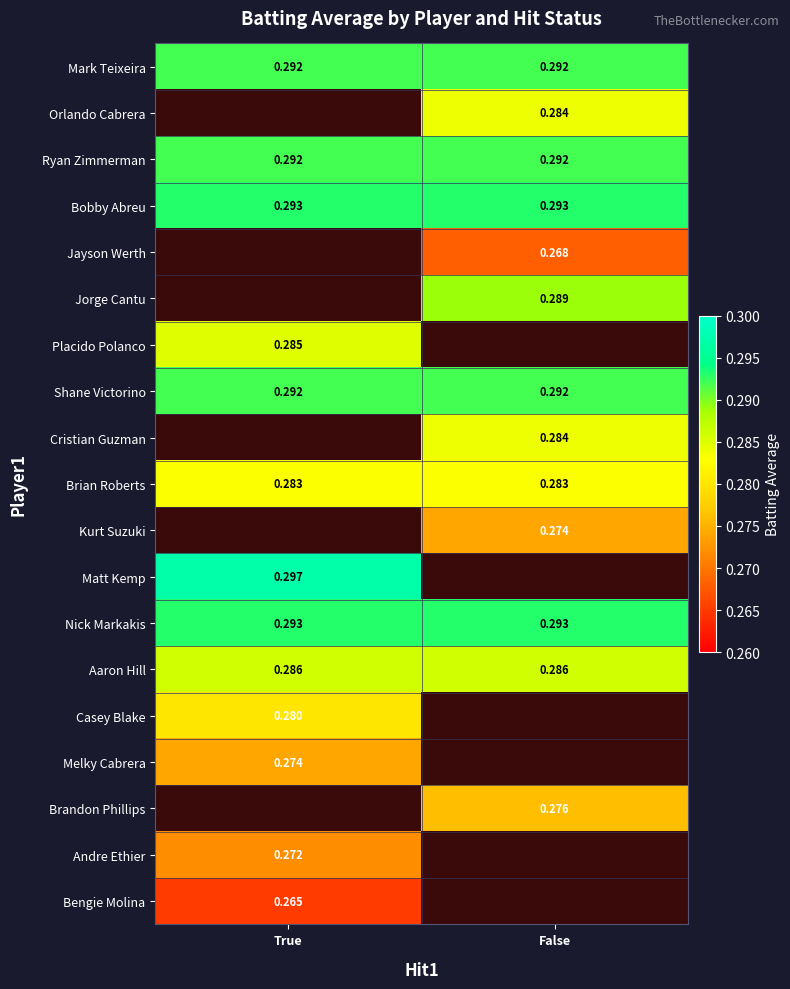

Is the value of Aaron Hill at True greater than the value of Casey Blake at True?

Yes